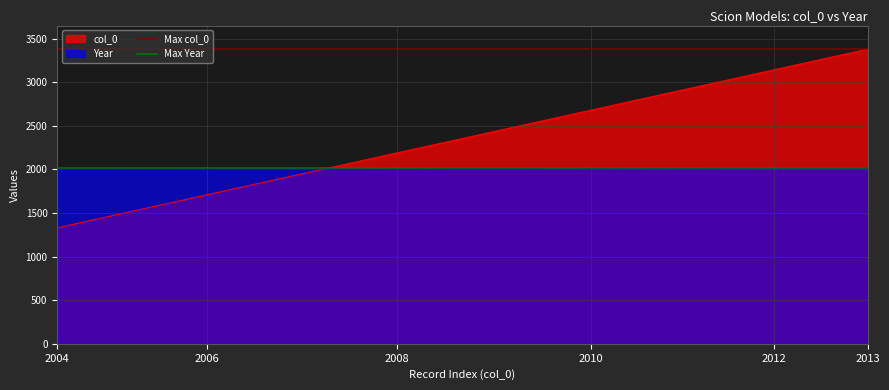

The value of col_0 at 2010 is 2680. True or false?

True